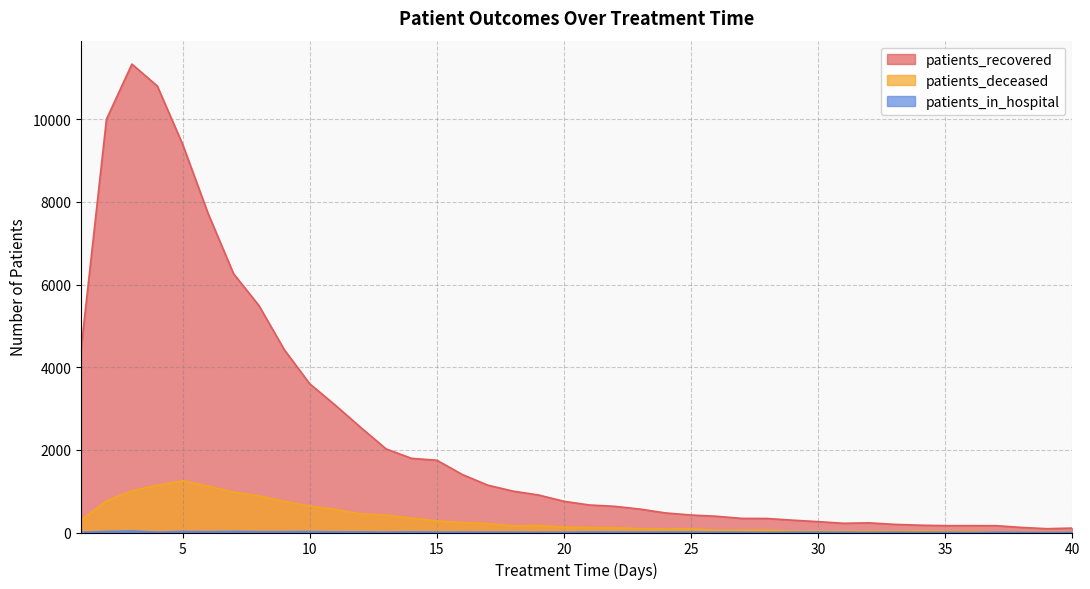

Rank the series by their maximum value, from highest to lowest.

patients_recovered, patients_deceased, patients_in_hospital